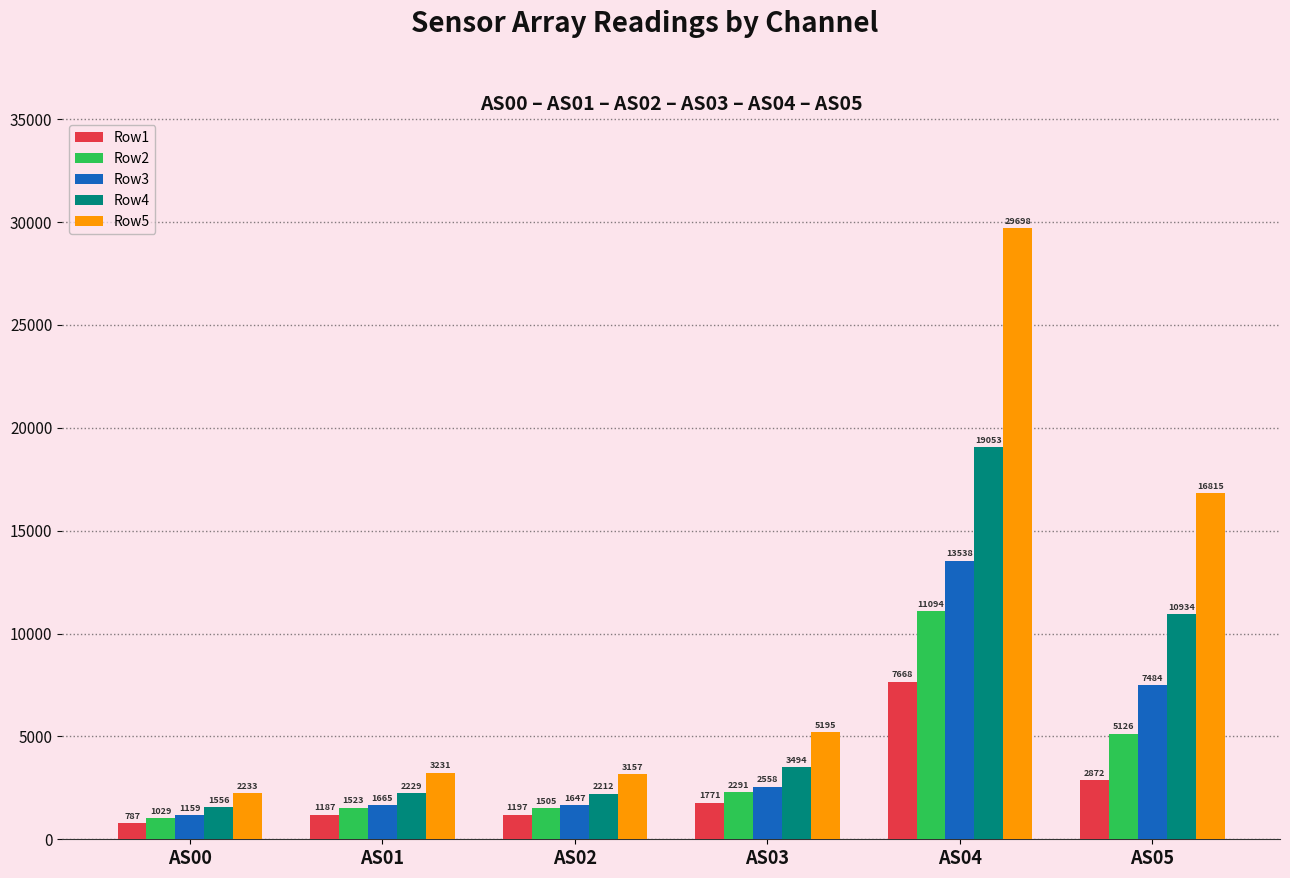

What is the difference between the maximum and minimum values in the Row2 series?

10065